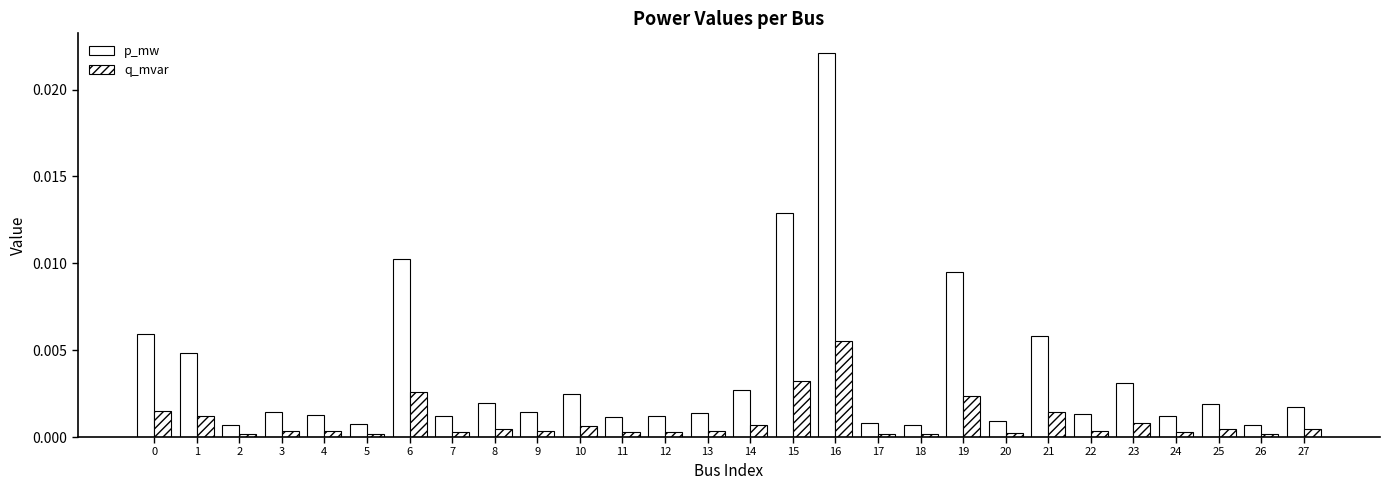

How many bars are there in each group?

2